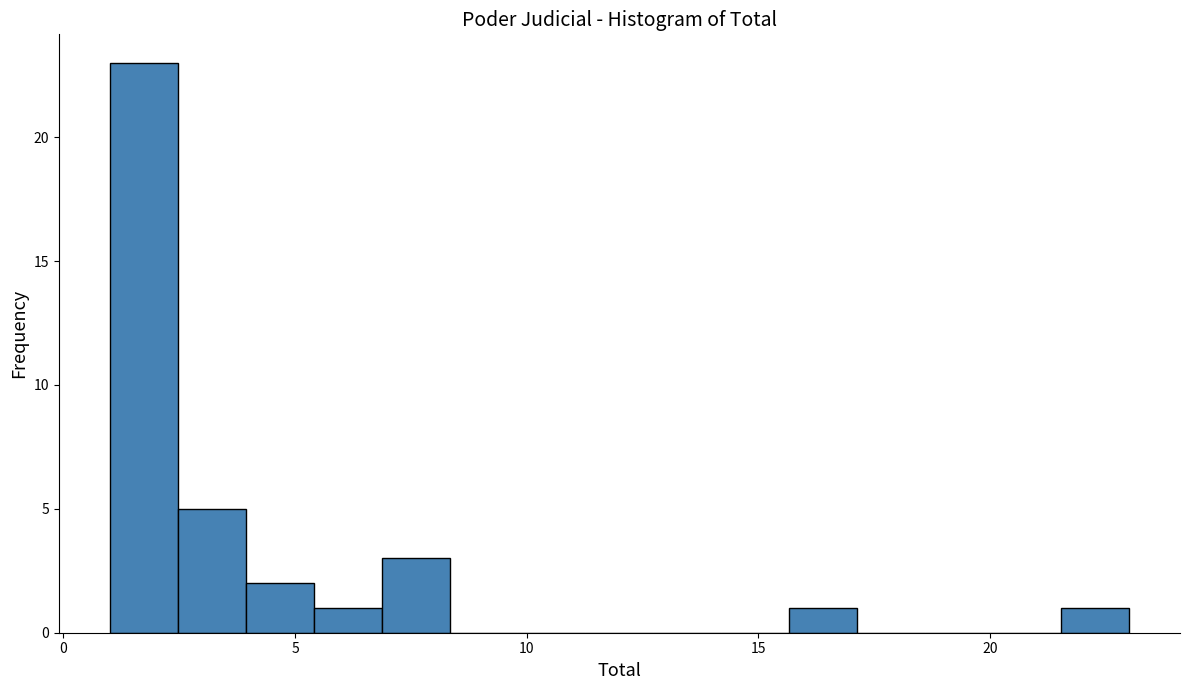

Around what value on the x-axis is the tallest bar? Give the approximate position of its centre, as read against the axis.

1.5